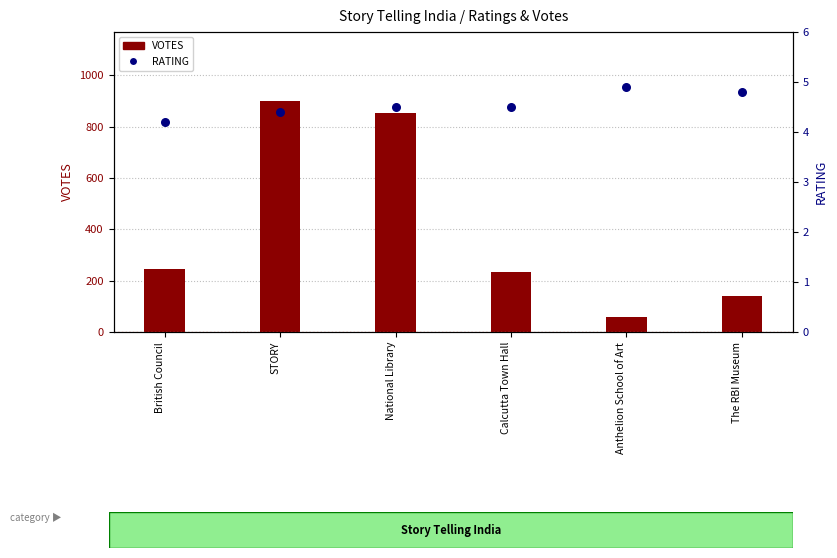

Which series contains the highest Y value?

VOTES